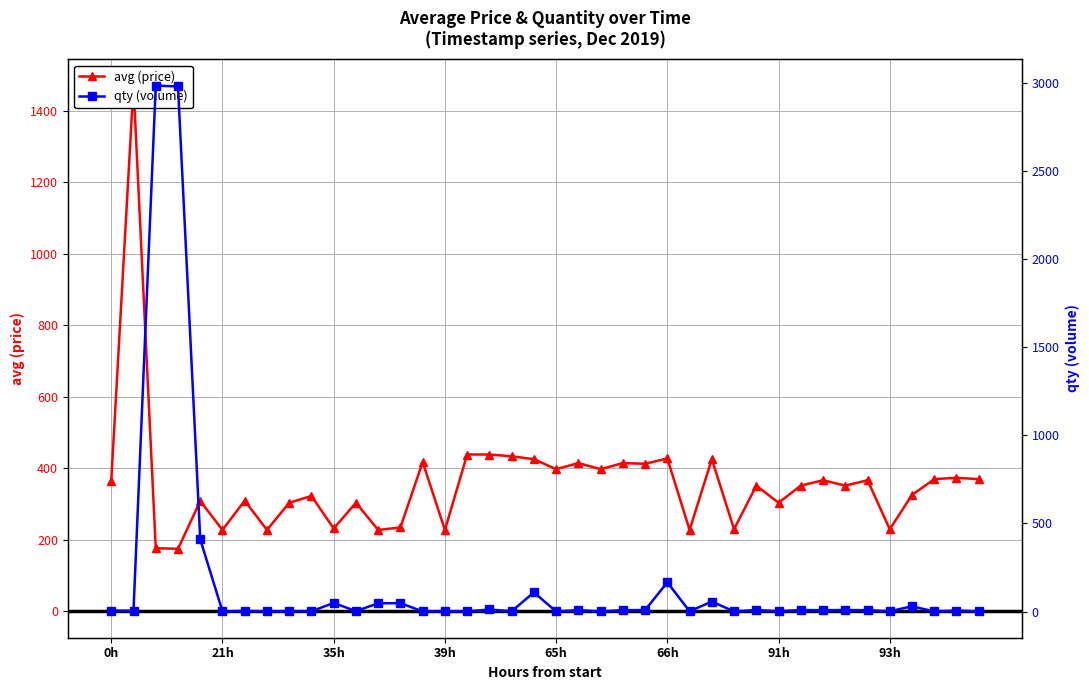

Rank the series by their average value, from lowest to highest.

qty (volume), avg (price)